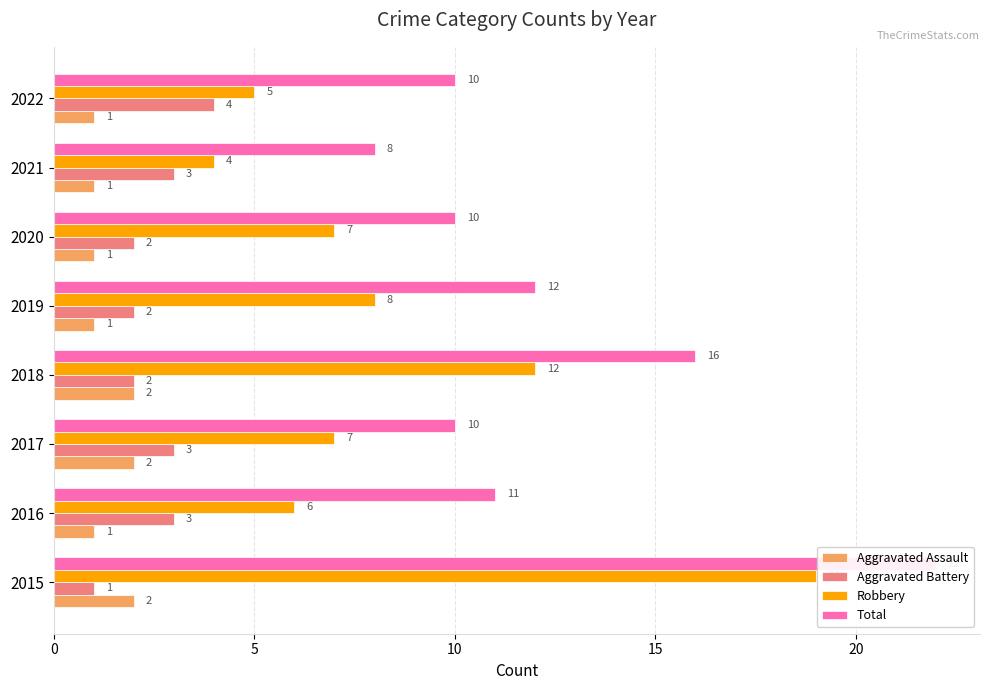

What is the approximate value of Robbery at 2021?

4